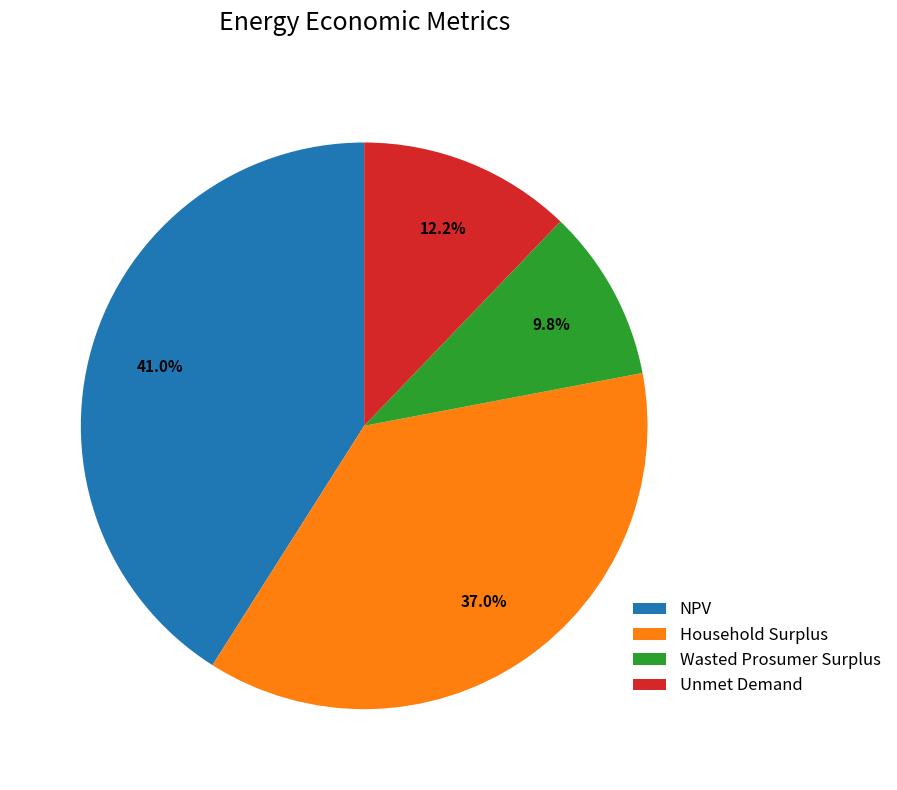

Is there a majority slice in this chart?

No